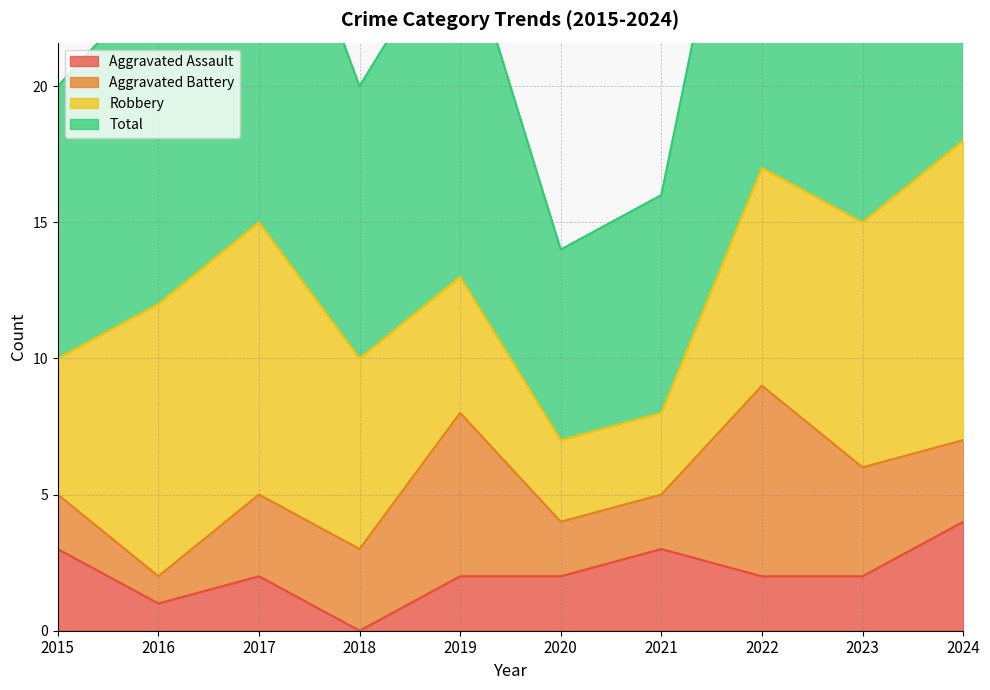

Which series has the widest spread of values?

Total